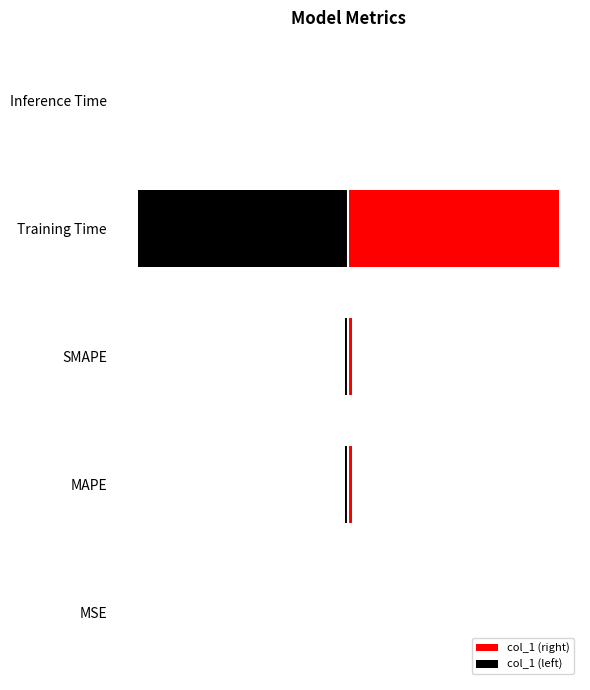

Reading left to right, list all the values displayed in this chart.

col_1 (right): 0.0	0.1	0.1	3.5	0.0
col_1 (left): -0.0	-0.1	-0.1	-3.5	-0.0